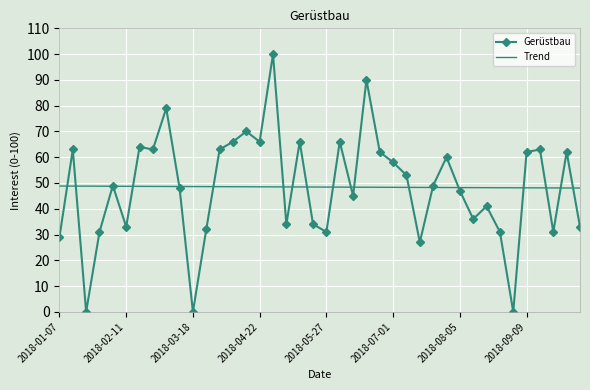

List the series in order of their peak value, lowest first.

Trend, Gerüstbau